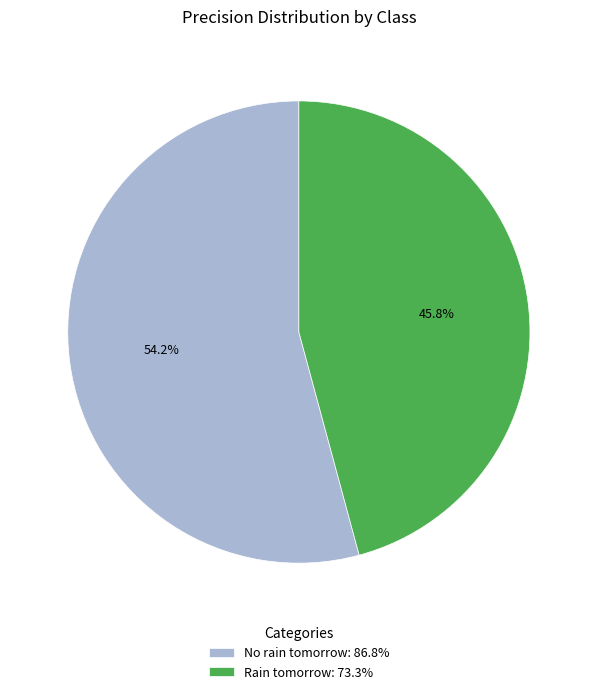

What percentage is NOT represented by No rain tomorrow?

45.8%